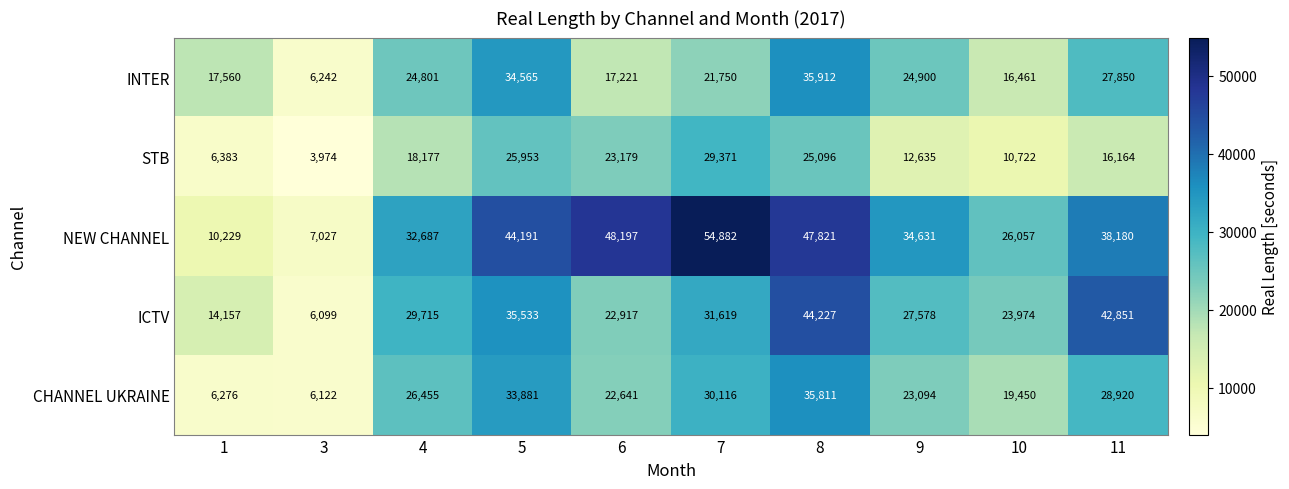

At how many categories does at least one series exceed 33669?

6